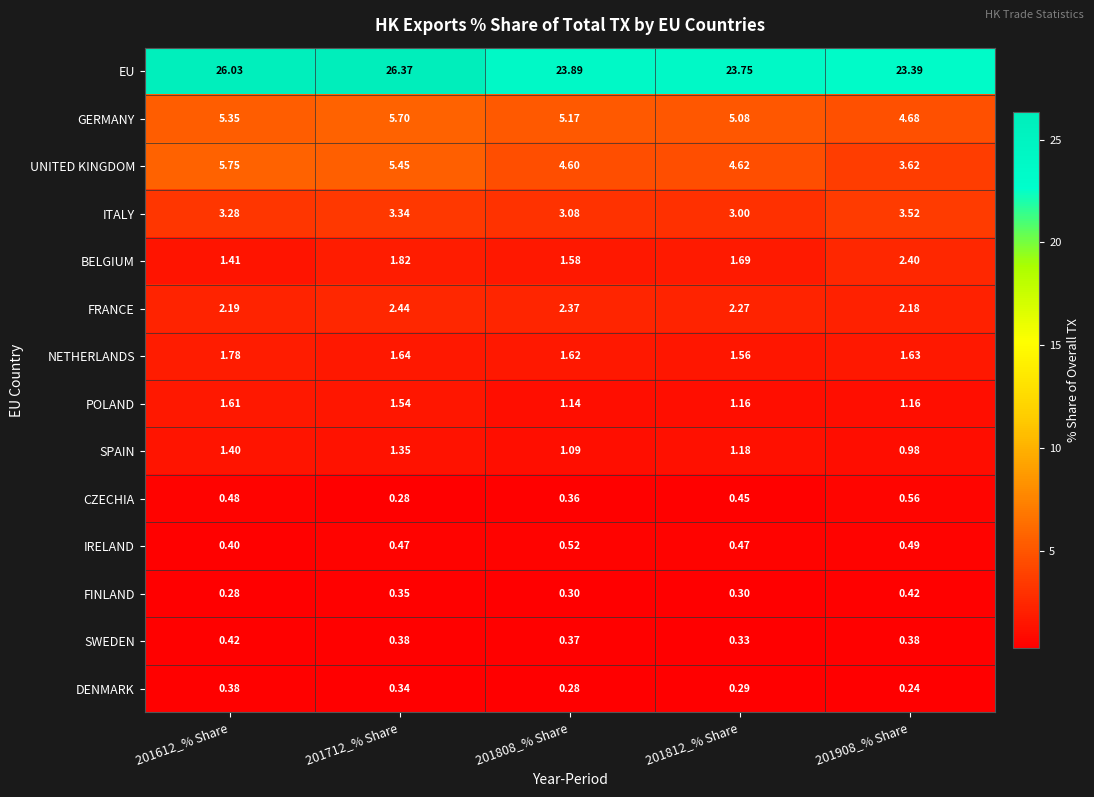

Which series has the largest total across all categories?

EU